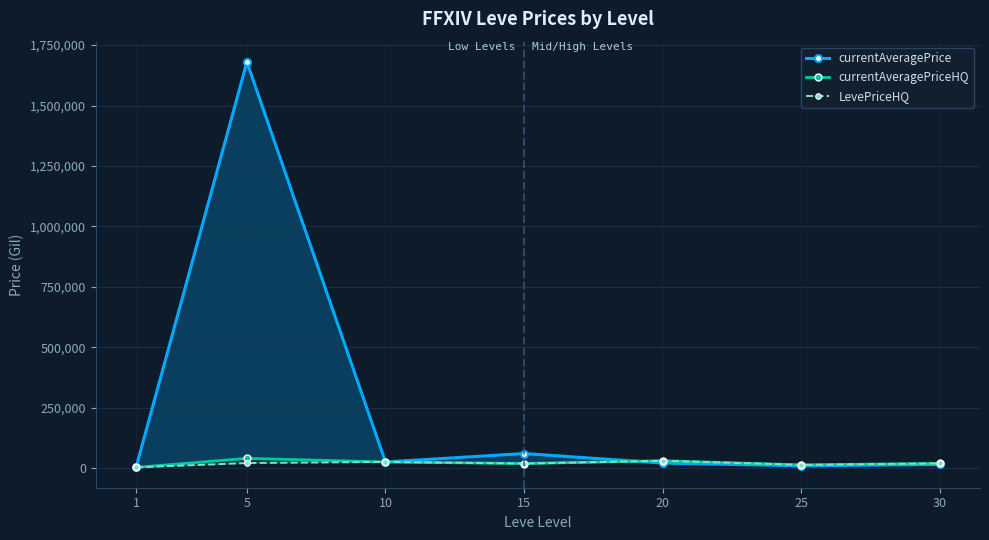

What is the value of the currentAveragePriceHQ point at the 3rd from the left?

25013.0